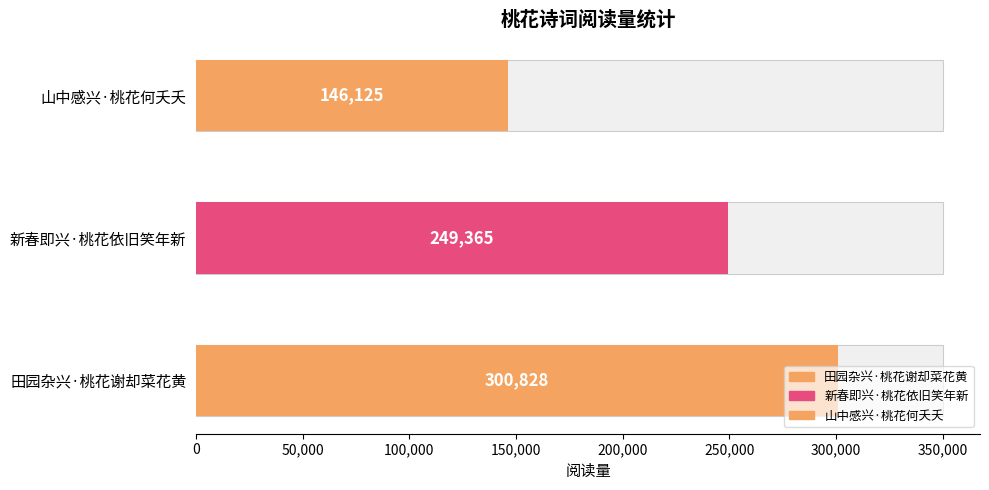

Are the bars grouped side by side (vs. stacked)?

No